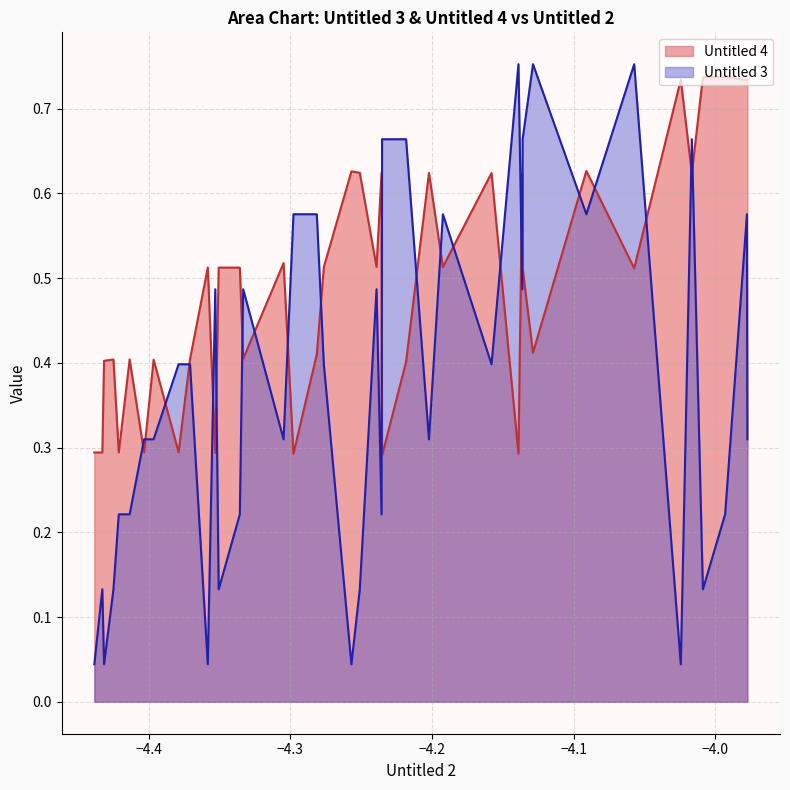

List the series in order of their overall mean, lowest first.

Untitled 3, Untitled 4